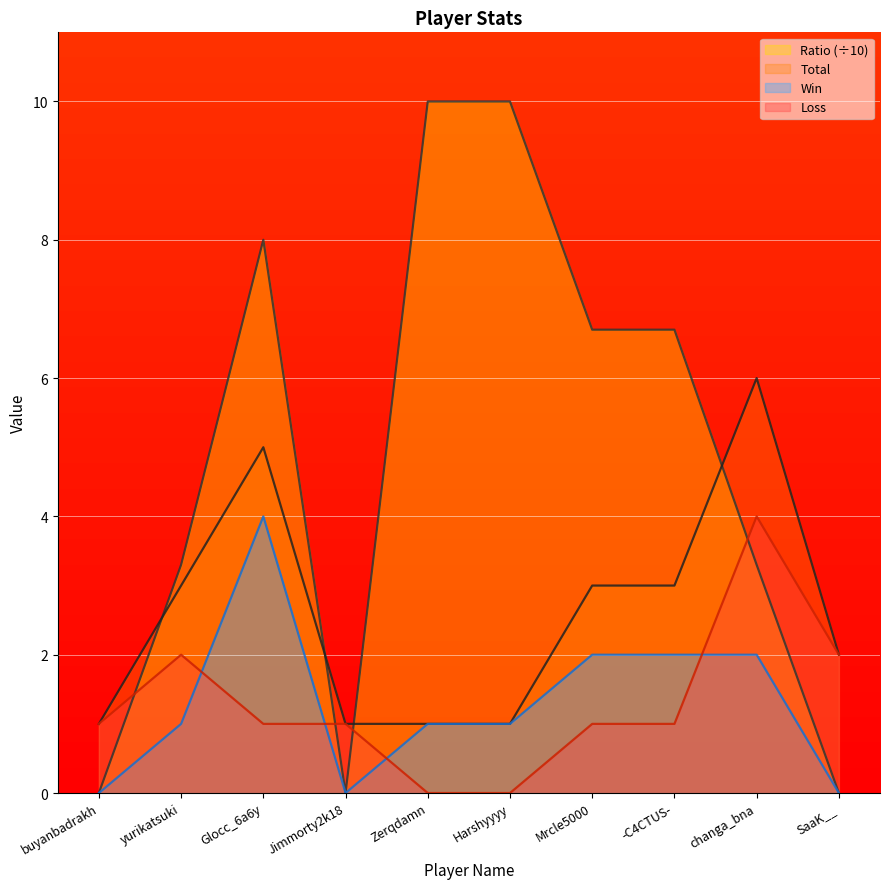

What is the average value of the Ratio series?

4.8